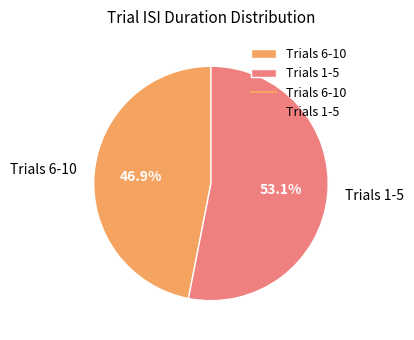

Rank the categories by value from highest to lowest.

Trials 1-5, Trials 6-10